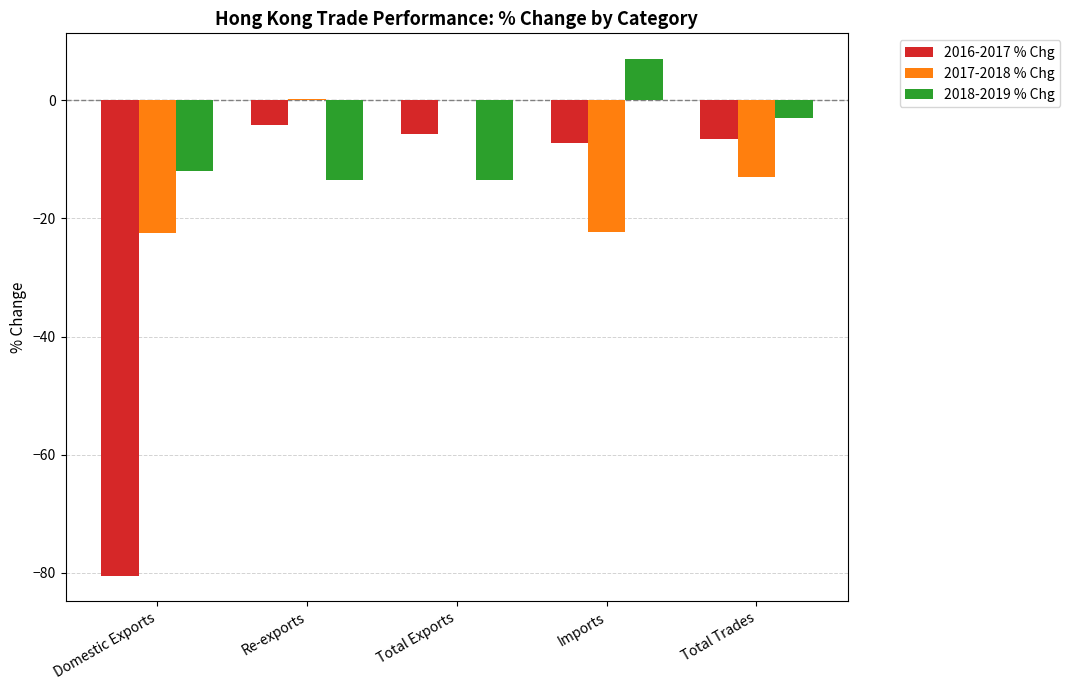

Read the 2016-2017 % Chg value at Domestic Exports.

-80.4